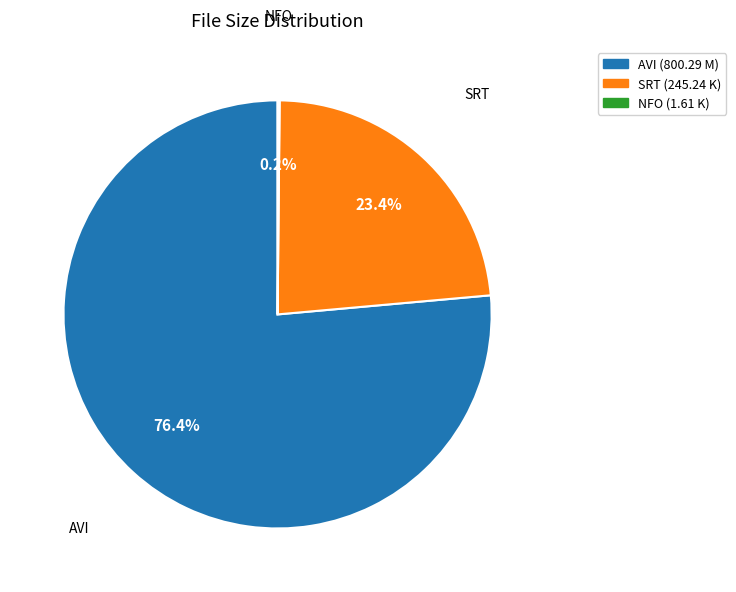

Is there any slice that represents more than half of the pie?

Yes